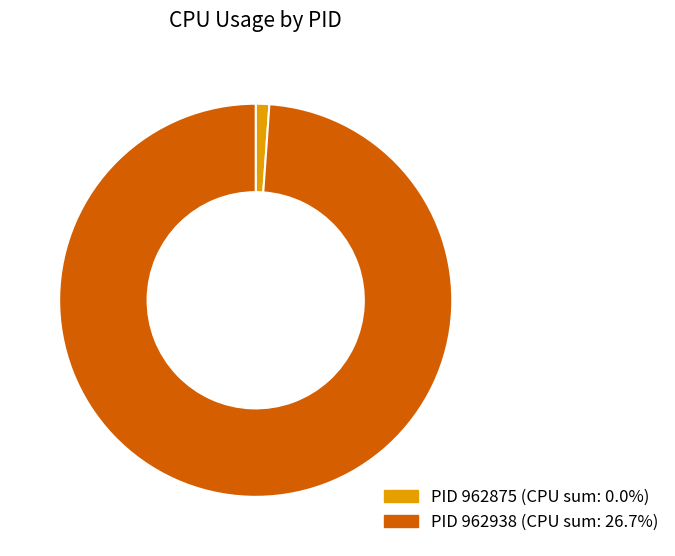

Is there any slice that represents more than half of the pie?

Yes